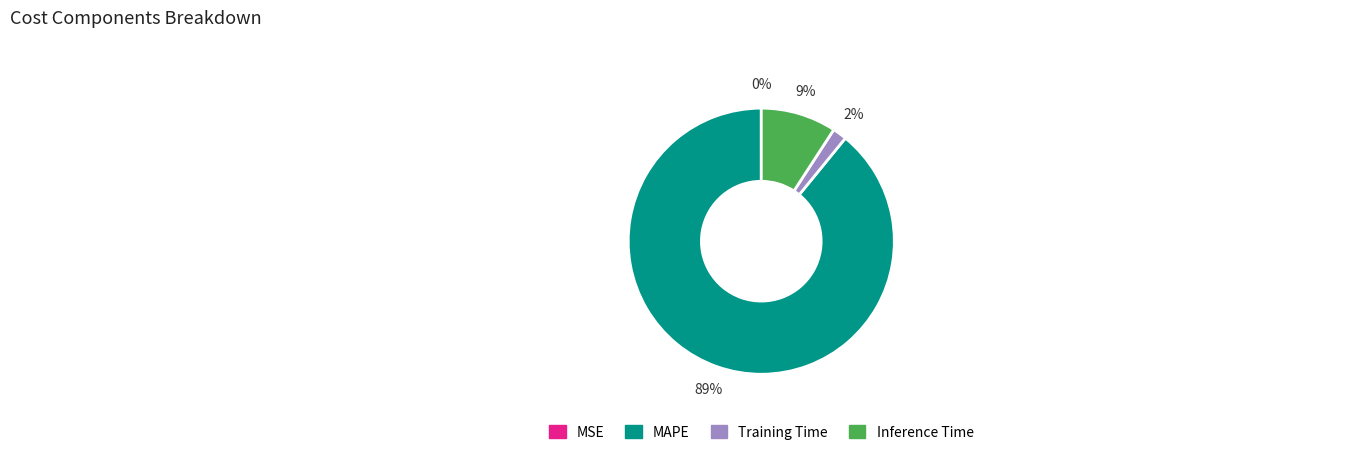

Which slice is the largest?

MAPE